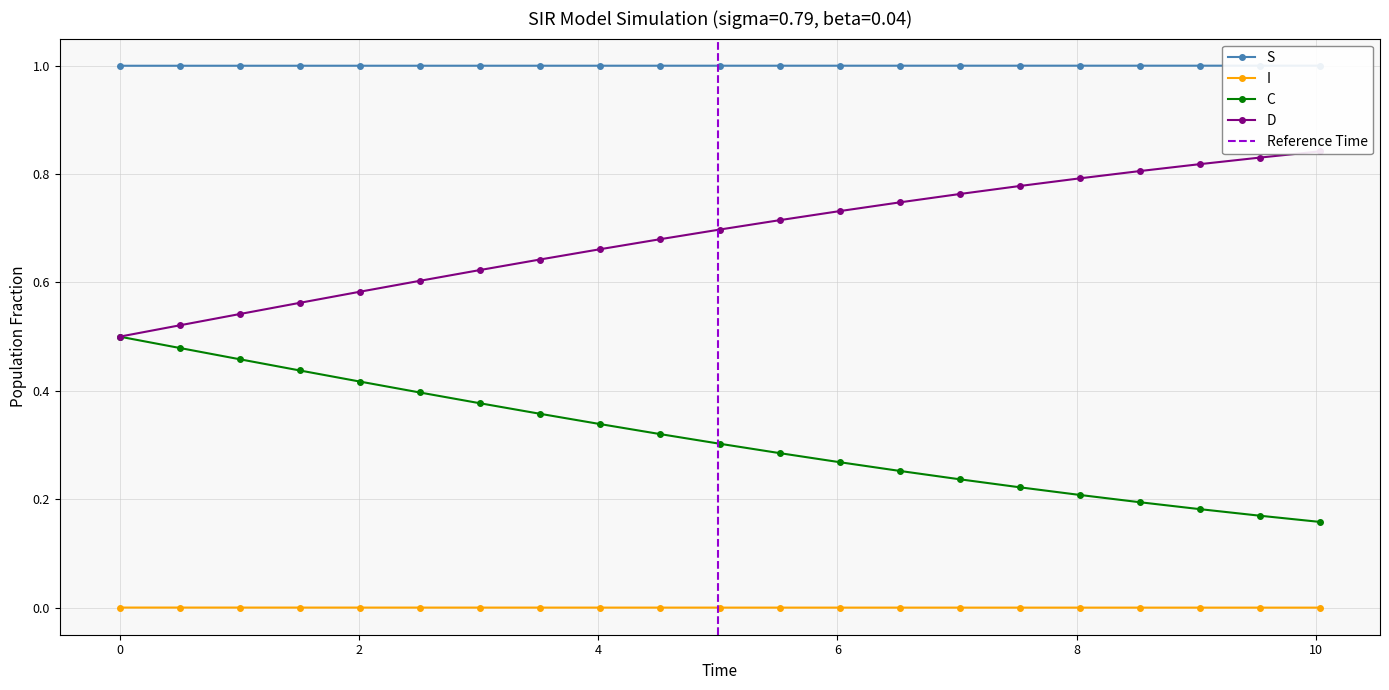

Which has a higher value, −2 or 8?

8